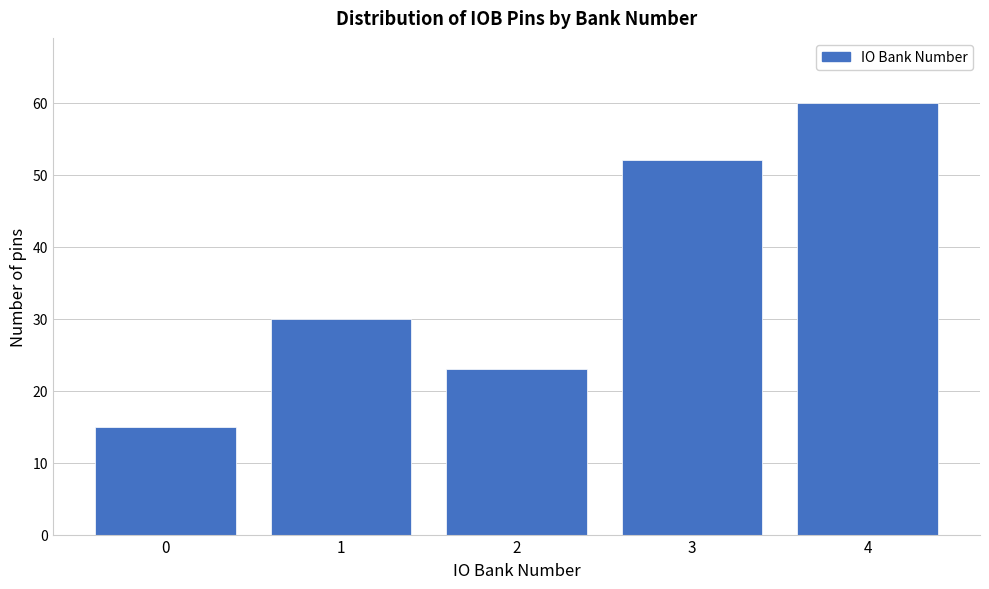

Reading left to right, transcribe all the data shown in this chart.

15	30	23	52	60